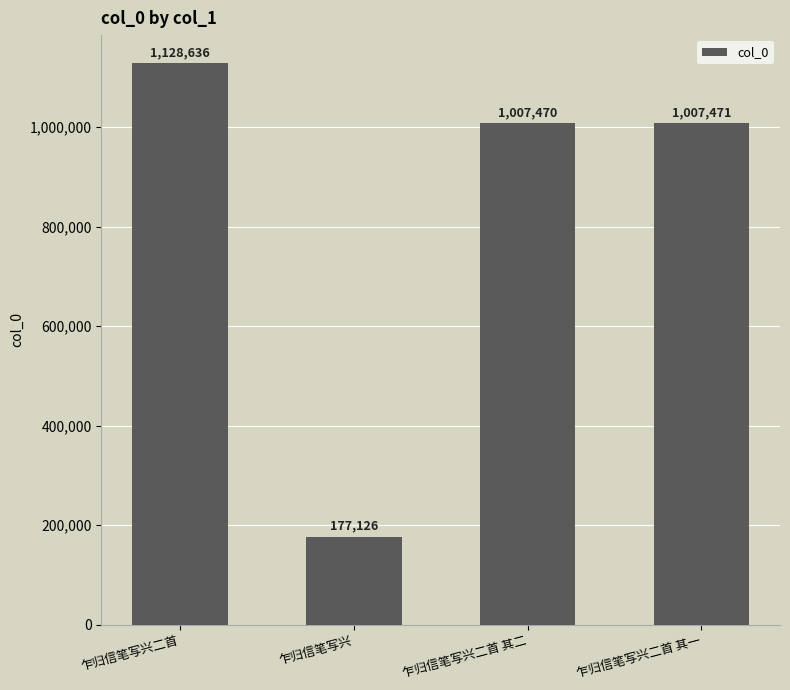

Count the number of data series in this chart.

1